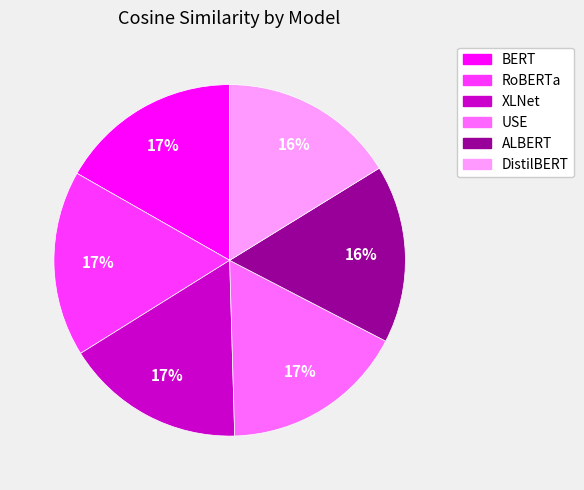

Count the number of slices in the pie.

6